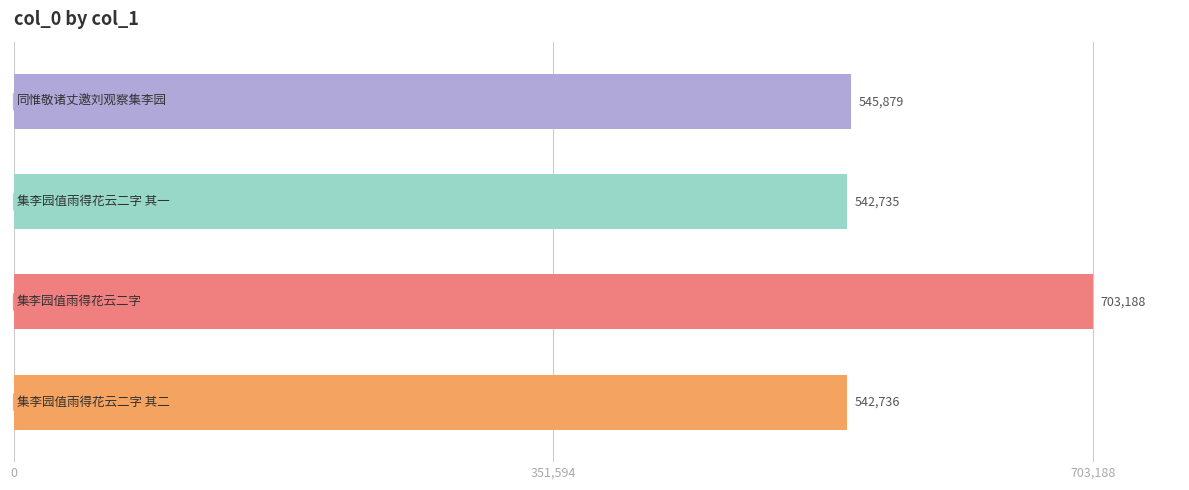

What is the difference between the maximum and minimum values?

160453